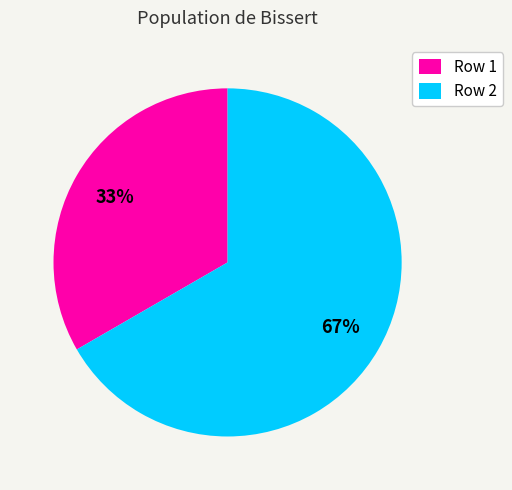

To the nearest percent, what is the combined percentage of Row 1 and Row 2?

100%